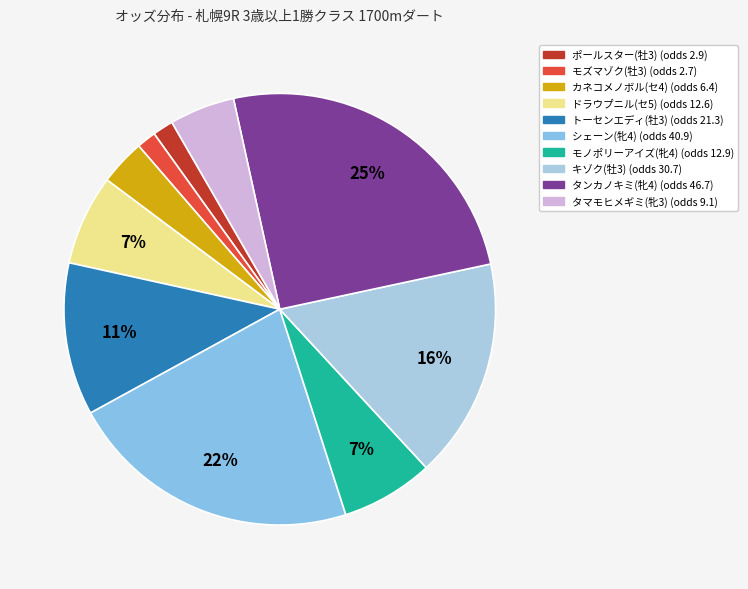

To the nearest percent, what portion does カネコメノボル(セ4) represent?

3%